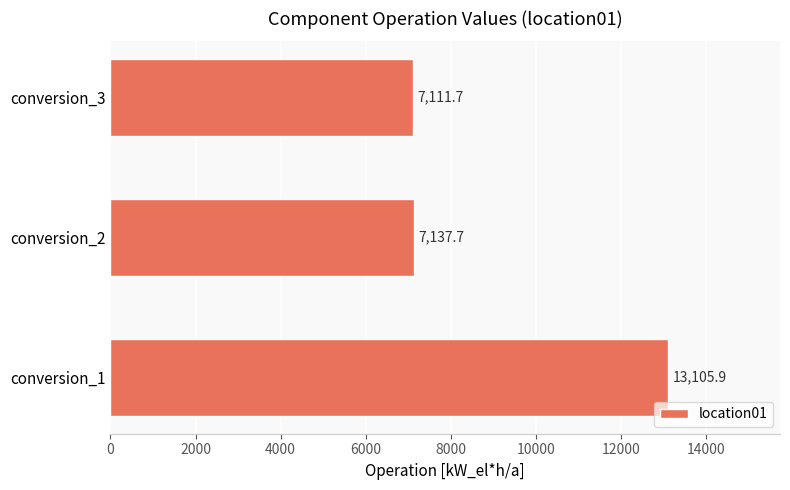

Which has a higher value, conversion_2 or conversion_1?

conversion_1